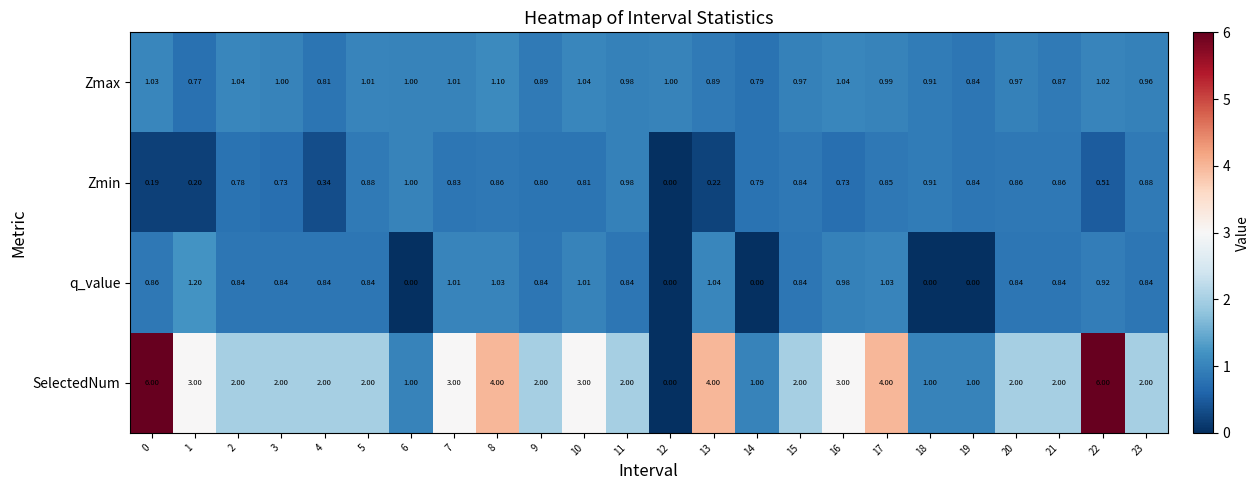

Rank the series by their maximum value, from lowest to highest.

Zmin, Zmax, q_value, SelectedNum